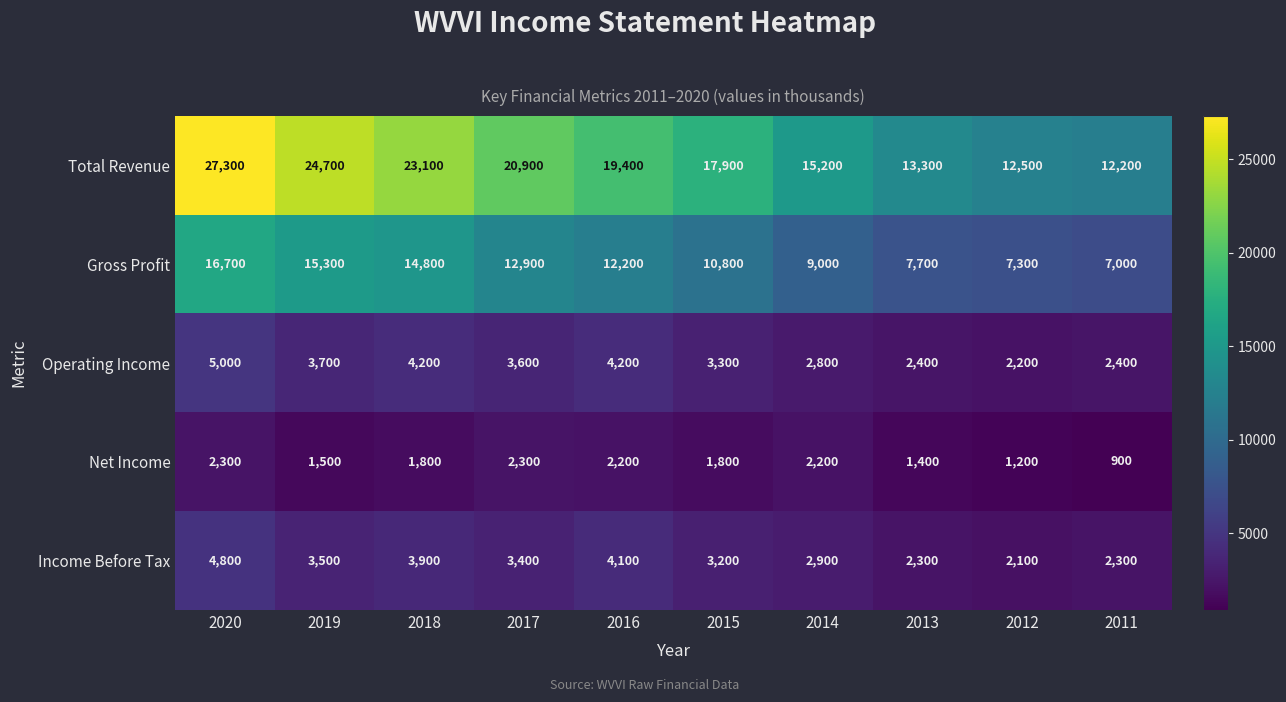

At which label does Net Income reach its minimum?

2011